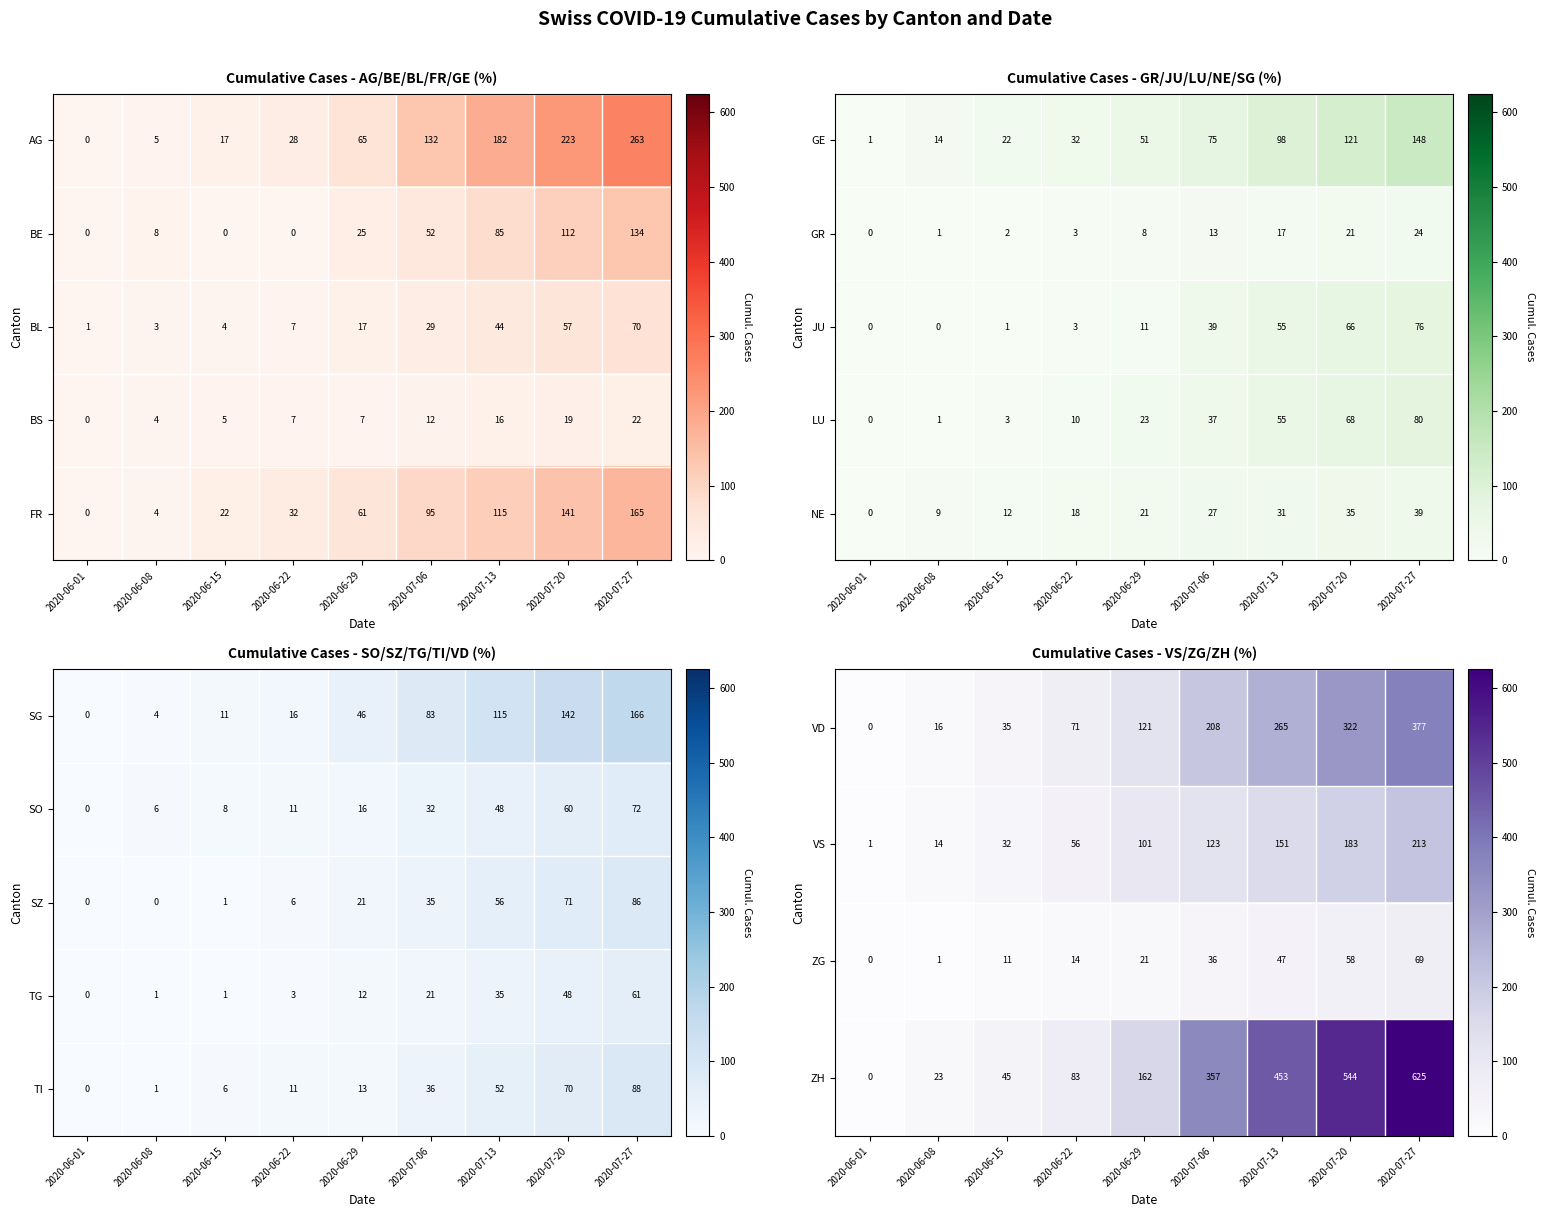

Rank the categories by SG value from highest to lowest.

2020-07-27, 2020-07-20, 2020-07-13, 2020-07-06, 2020-06-29, 2020-06-22, 2020-06-15, 2020-06-08, 2020-06-01